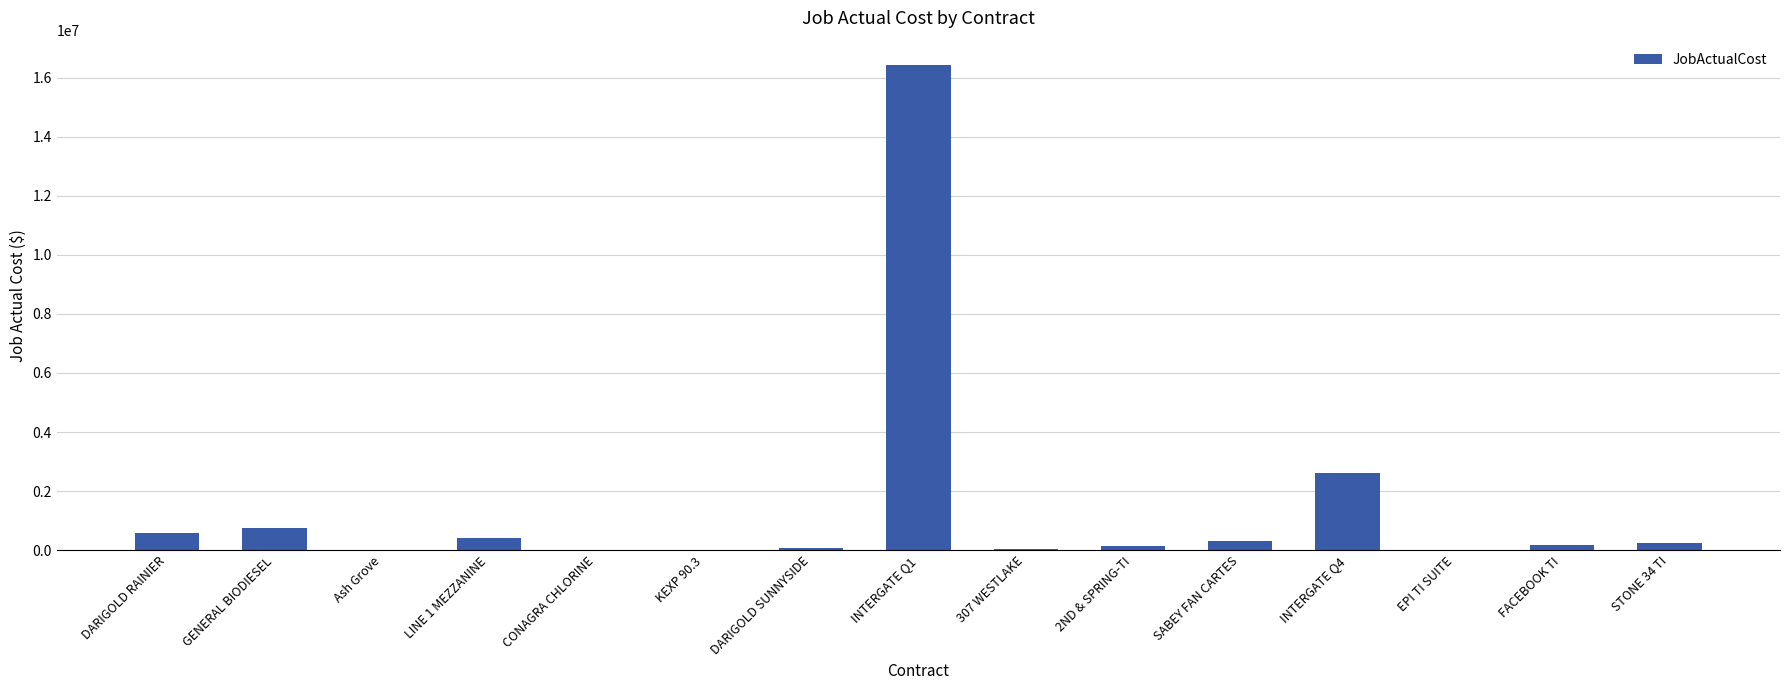

The value at 307 WESTLAKE is 46122.1. True or false?

True